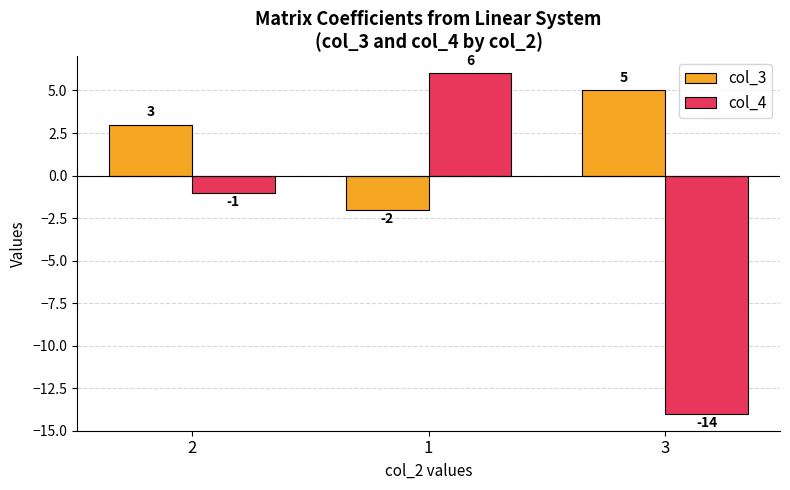

What position from the right is 1?

2